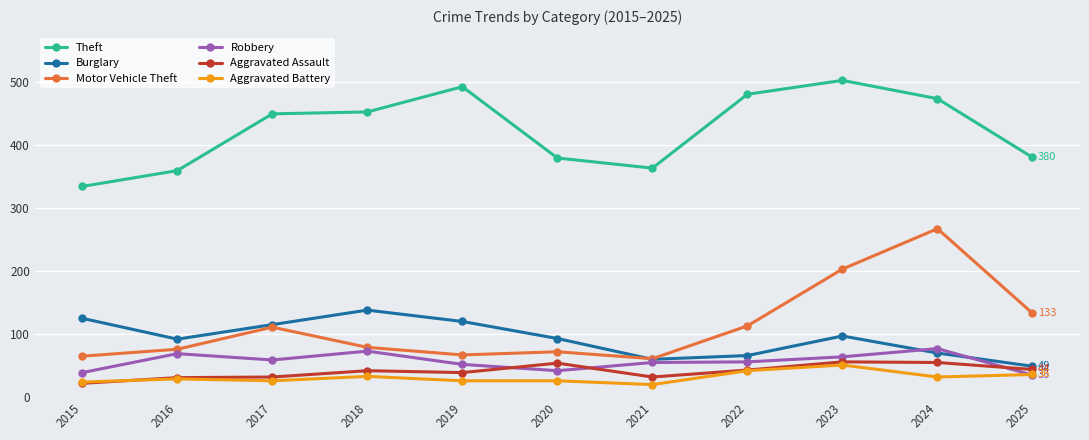

Which series has the largest range (max minus min)?

Motor Vehicle Theft